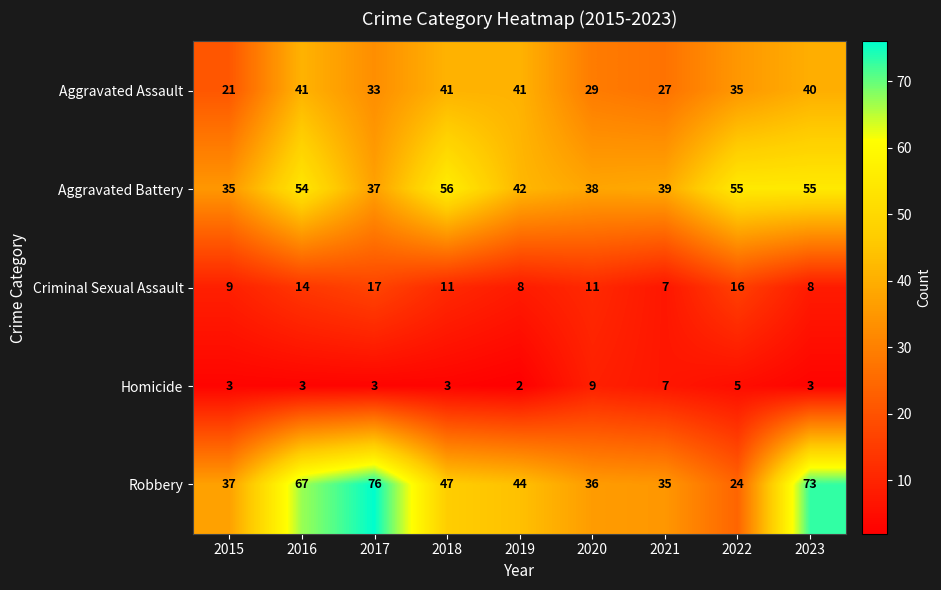

How many data points does each series have?

9